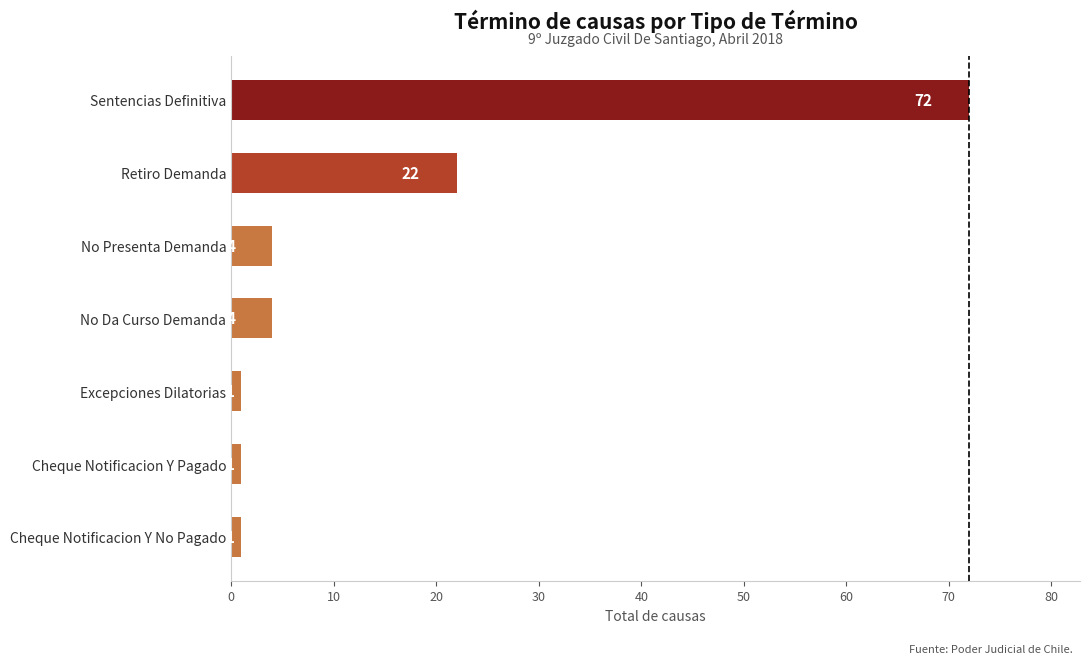

The chart shows a value of 7 at Retiro Demanda. True or false?

False